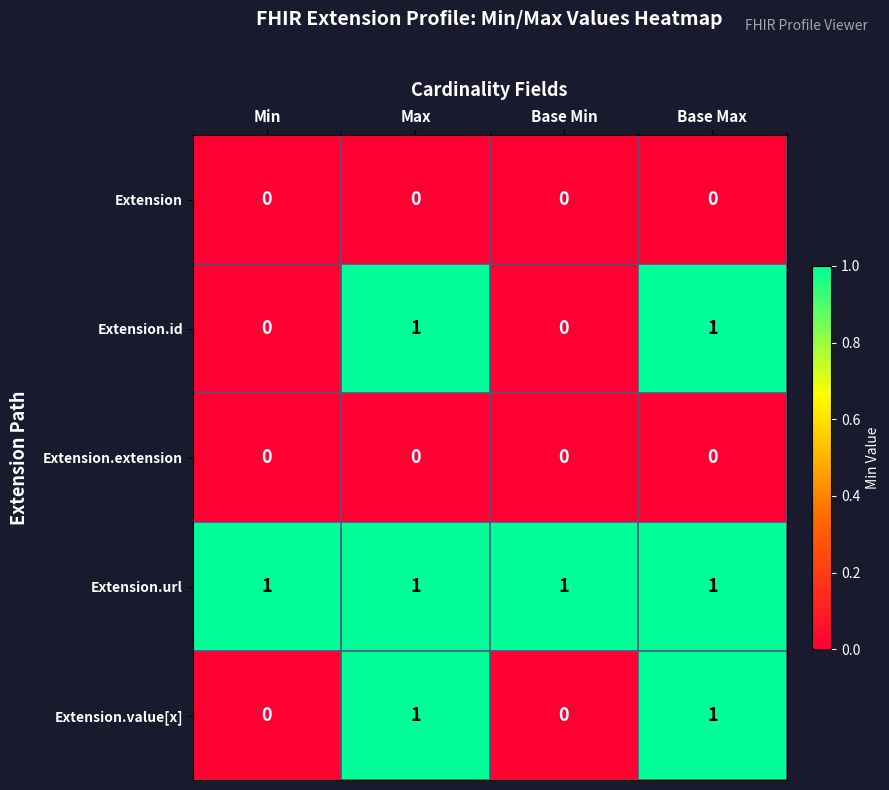

Which series has the largest total across all categories?

Extension.url